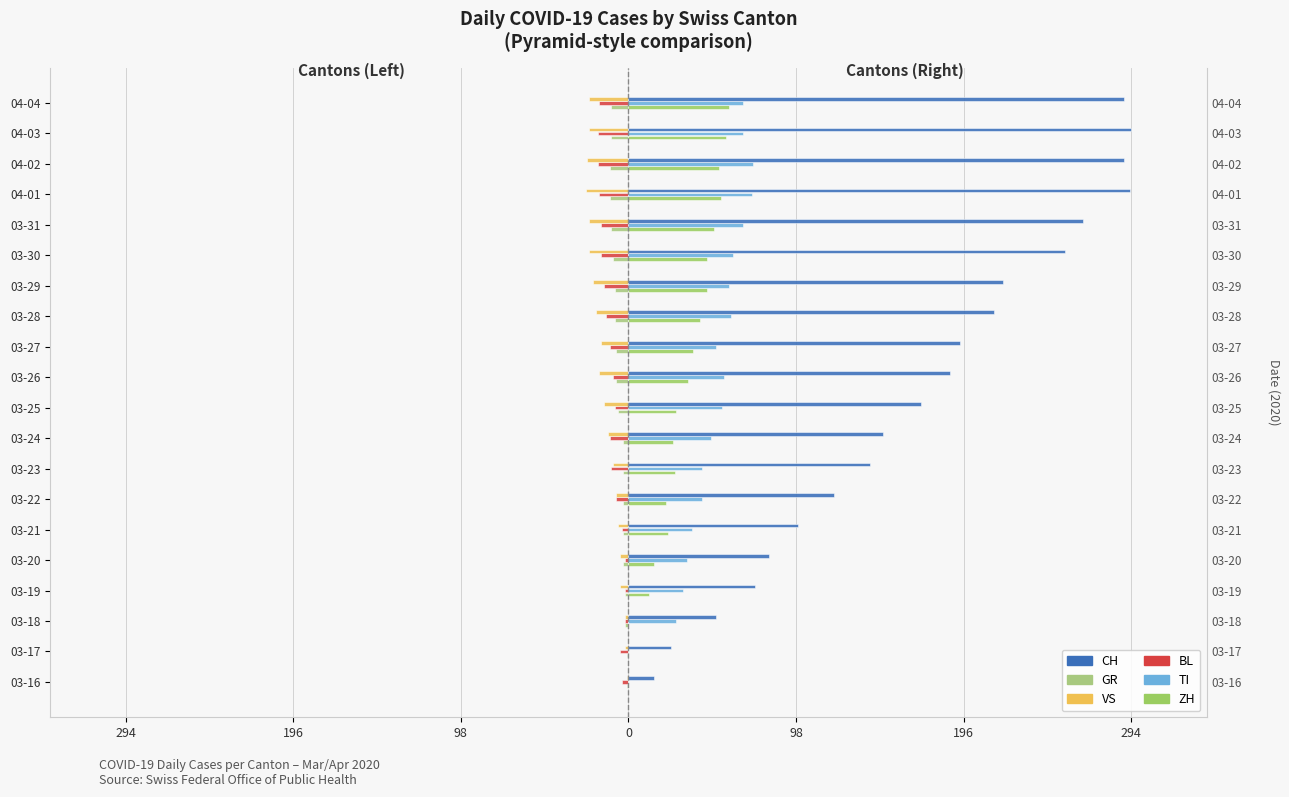

Which series has the widest spread of values?

CH